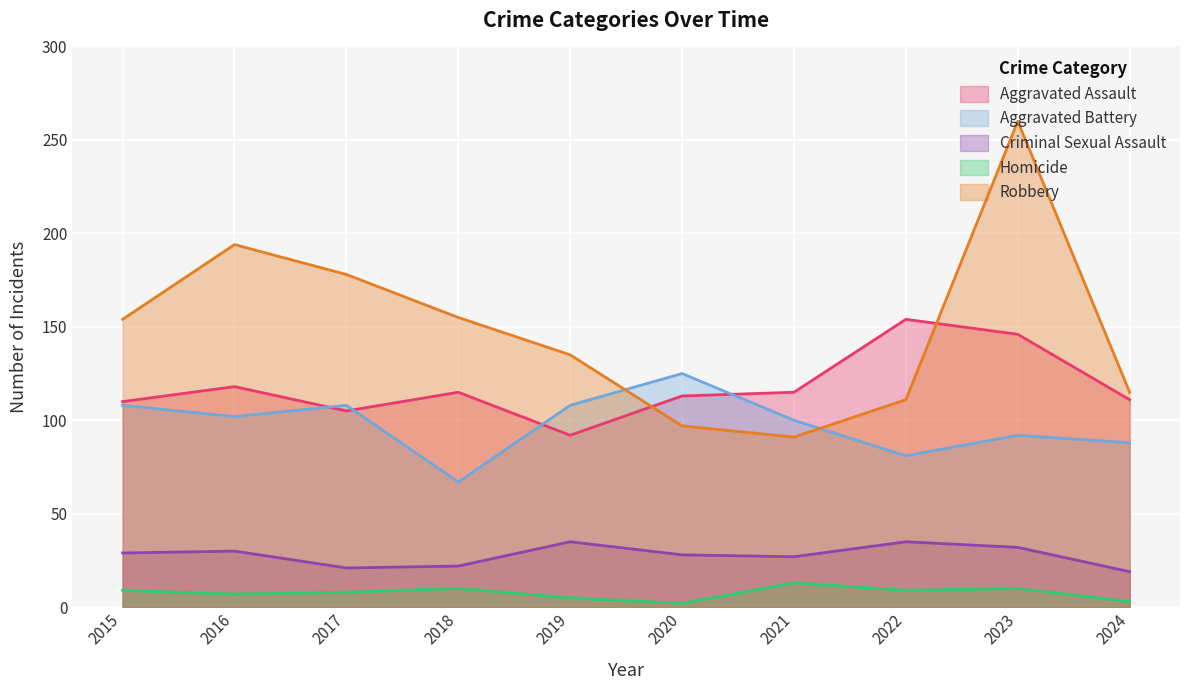

Reading left to right, list all the values displayed in this chart.

Aggravated Assault: 110	118	105	115	92	113	115	154	146	111
Aggravated Battery: 108	102	108	67	108	125	100	81	92	88
Criminal Sexual Assault: 29	30	21	22	35	28	27	35	32	19
Homicide: 9	7	8	10	5	2	13	9	10	3
Robbery: 154	194	178	155	135	97	91	111	260	115